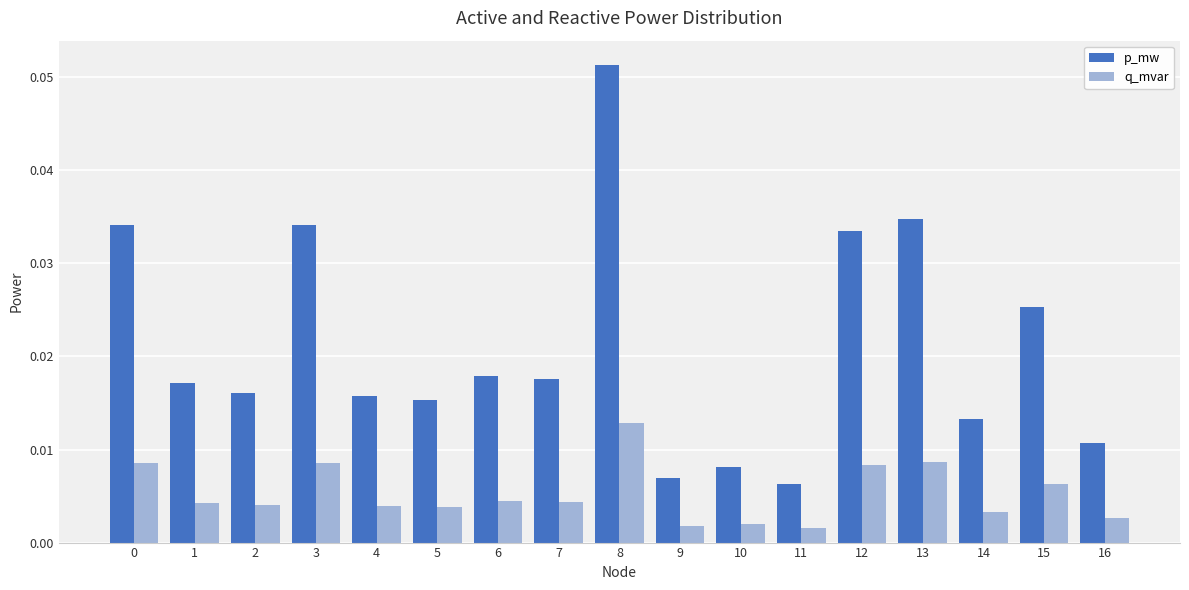

At how many categories does at least one series exceed 0?

17